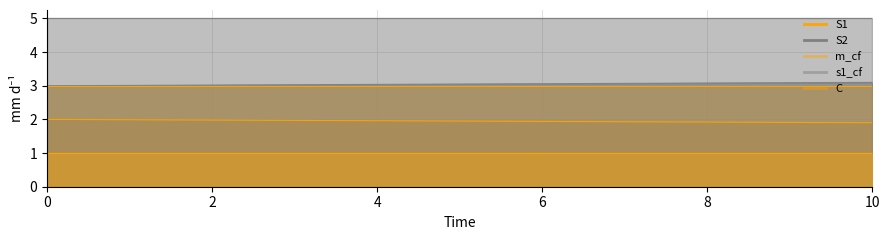

Reading right to left, extract all data points from this chart.

S1: 1.9	1.9	1.9	1.9	1.9	1.9	2.0	2.0	2.0	2.0	2.0
S2: 3.1	3.1	3.1	3.1	3.1	3.0	3.0	3.0	3.0	3.0	3.0
m_cf: 3.0	3.0	3.0	3.0	3.0	3.0	3.0	3.0	3.0	3.0	3.0
s1_cf: 5.0	5.0	5.0	5.0	5.0	5.0	5.0	5.0	5.0	5.0	5.0
C: 1.0	1.0	1.0	1.0	1.0	1.0	1.0	1.0	1.0	1.0	1.0